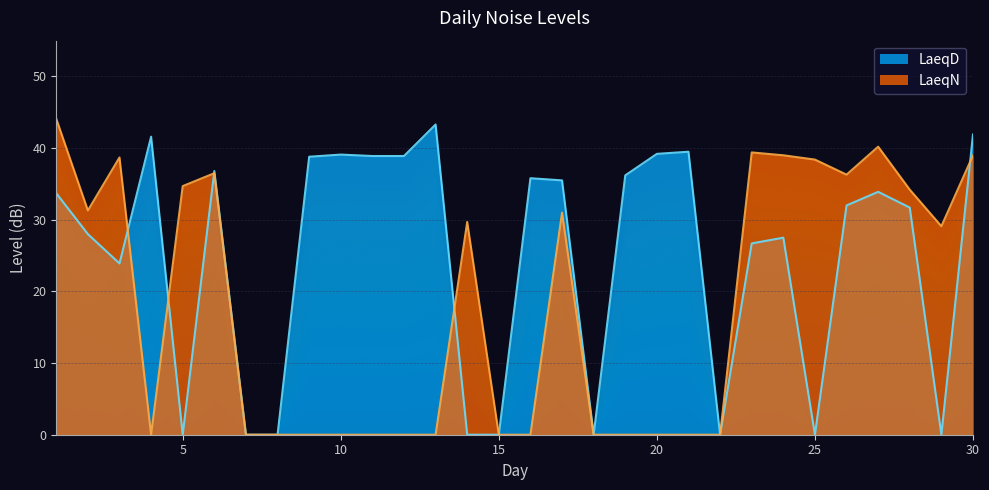

What is the difference between the highest and lowest values at 19?

36.2